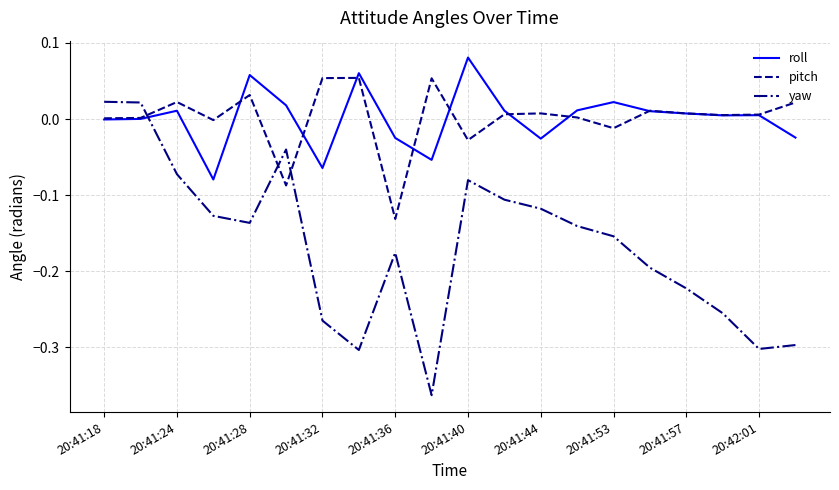

How many lines are shown in the chart?

3